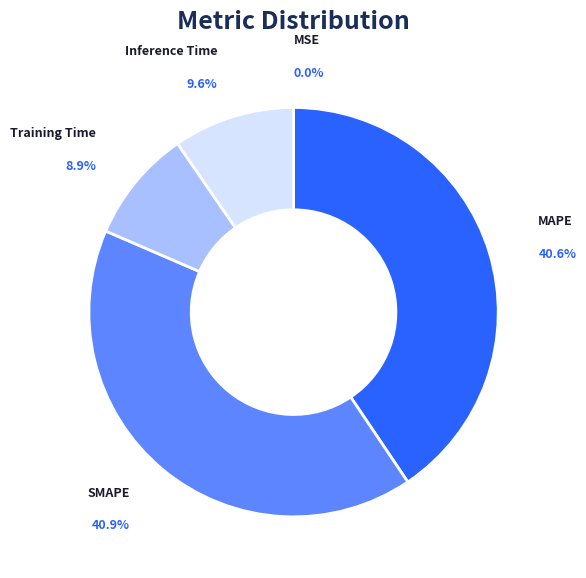

What is the total percentage of Inference Time and SMAPE?

50.5%